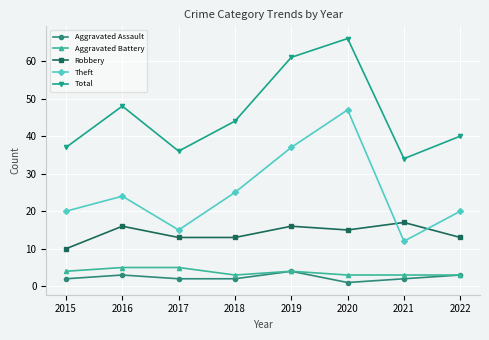

At how many categories does at least one series exceed 56?

2